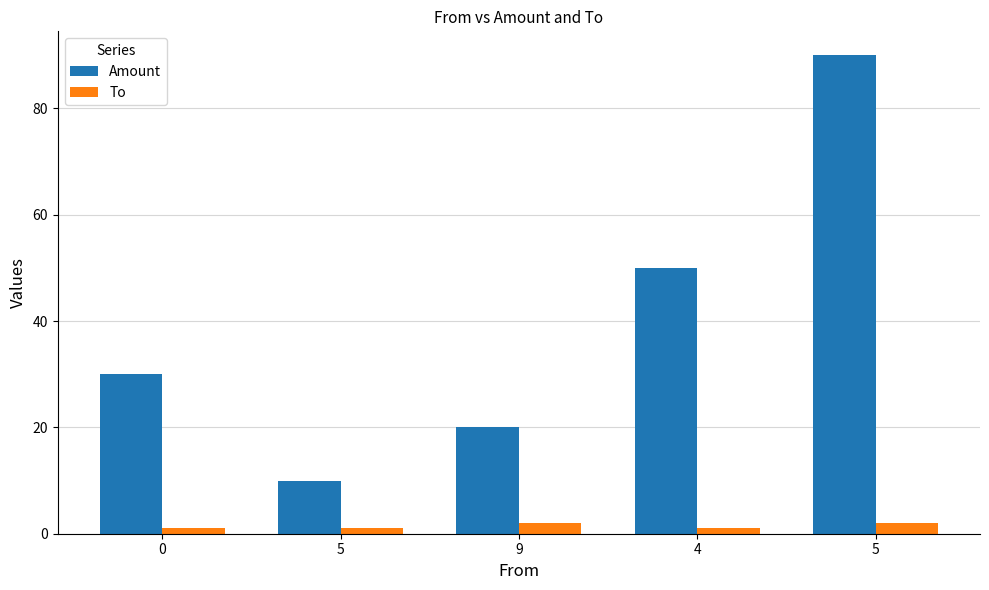

List the series in order of their overall mean, highest first.

Amount, To